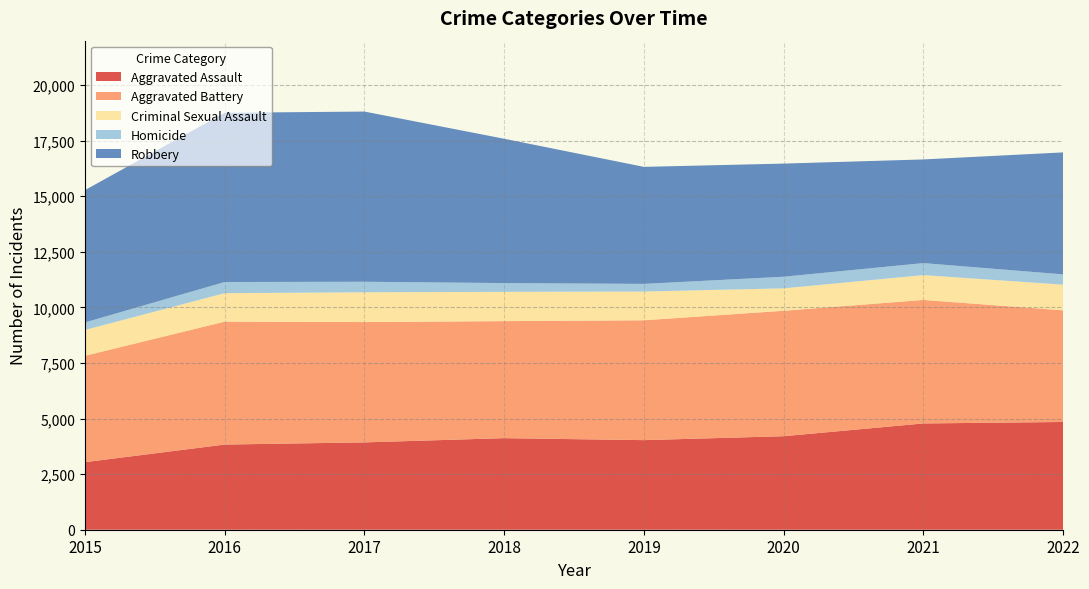

Reading left to right, extract all data points from this chart.

Aggravated Assault: 2015=3039	2016=3831	2017=3929	2018=4119	2019=4030	2020=4207	2021=4781	2022=4847
Aggravated Battery: 2015=4784	2016=5530	2017=5412	2018=5265	2019=5392	2020=5643	2021=5556	2022=5022
Criminal Sexual Assault: 2015=1162	2016=1280	2017=1340	2018=1317	2019=1293	2020=1008	2021=1116	2022=1155
Homicide: 2015=339	2016=502	2017=474	2018=394	2019=344	2020=523	2021=541	2022=462
Robbery: 2015=5952	2016=7613	2017=7656	2018=6493	2019=5264	2020=5089	2021=4663	2022=5488